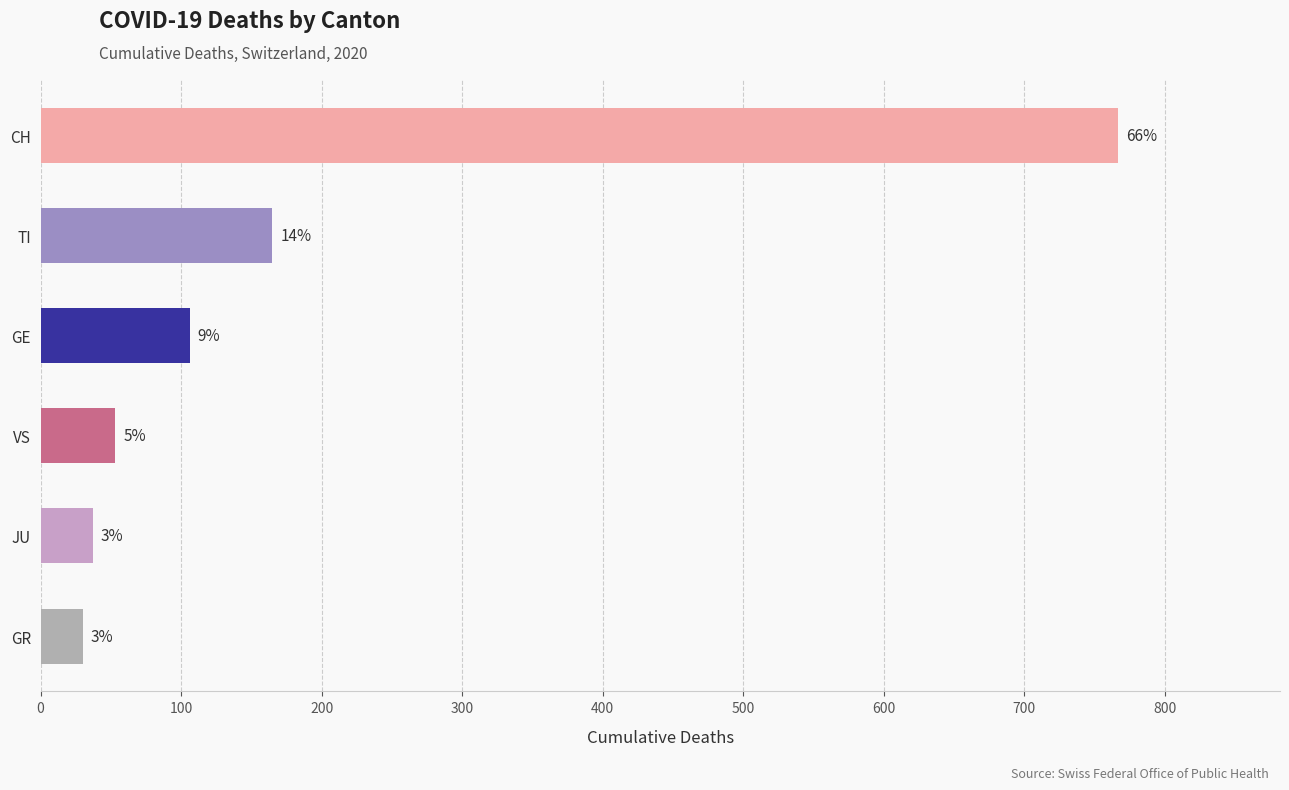

Which series has the largest range (max minus min)?

CH